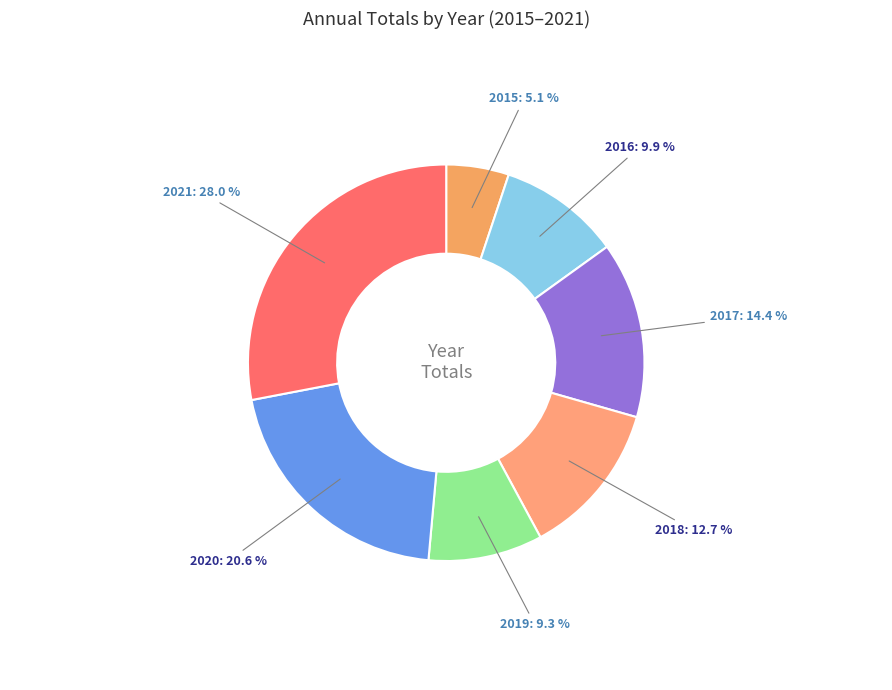

To the nearest percent, what percentage of the pie is 2020?

21%